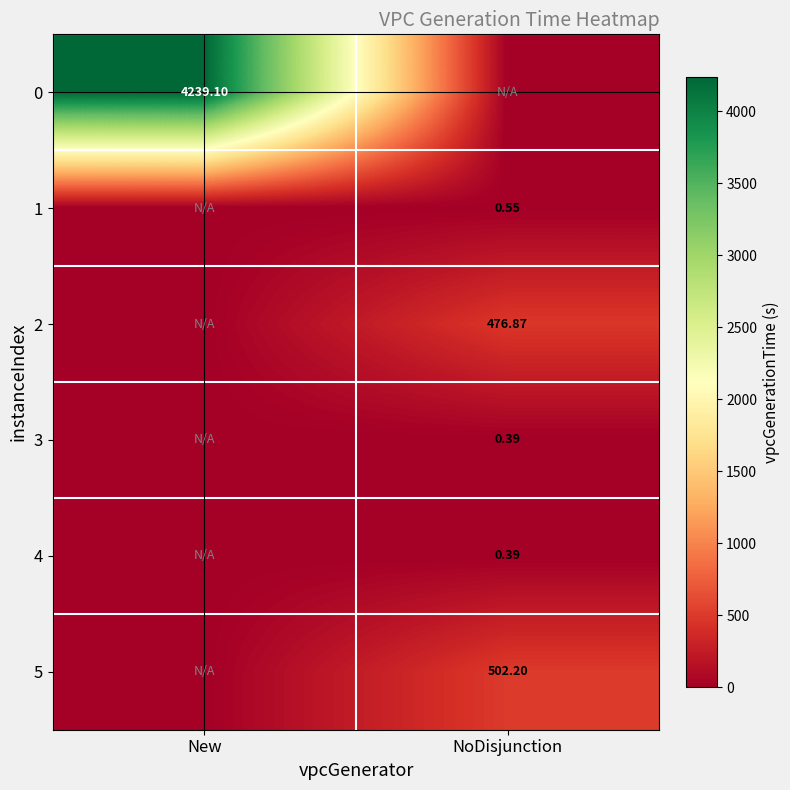

Is the value of 4 at NoDisjunction greater than the value of 5 at NoDisjunction?

No